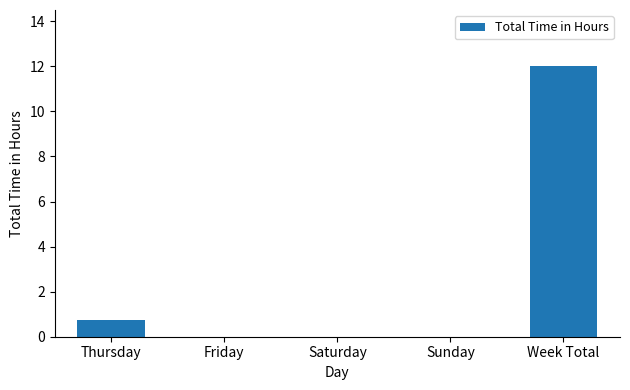

The value at Friday is 5.1. True or false?

False